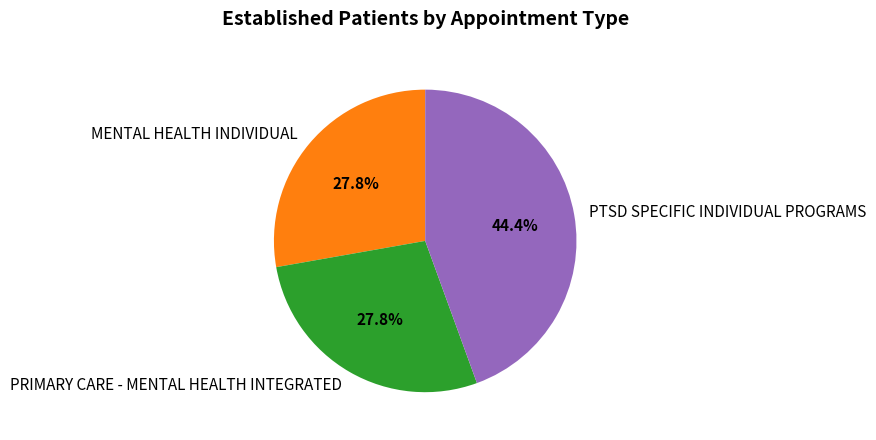

Does any single category account for the majority?

No